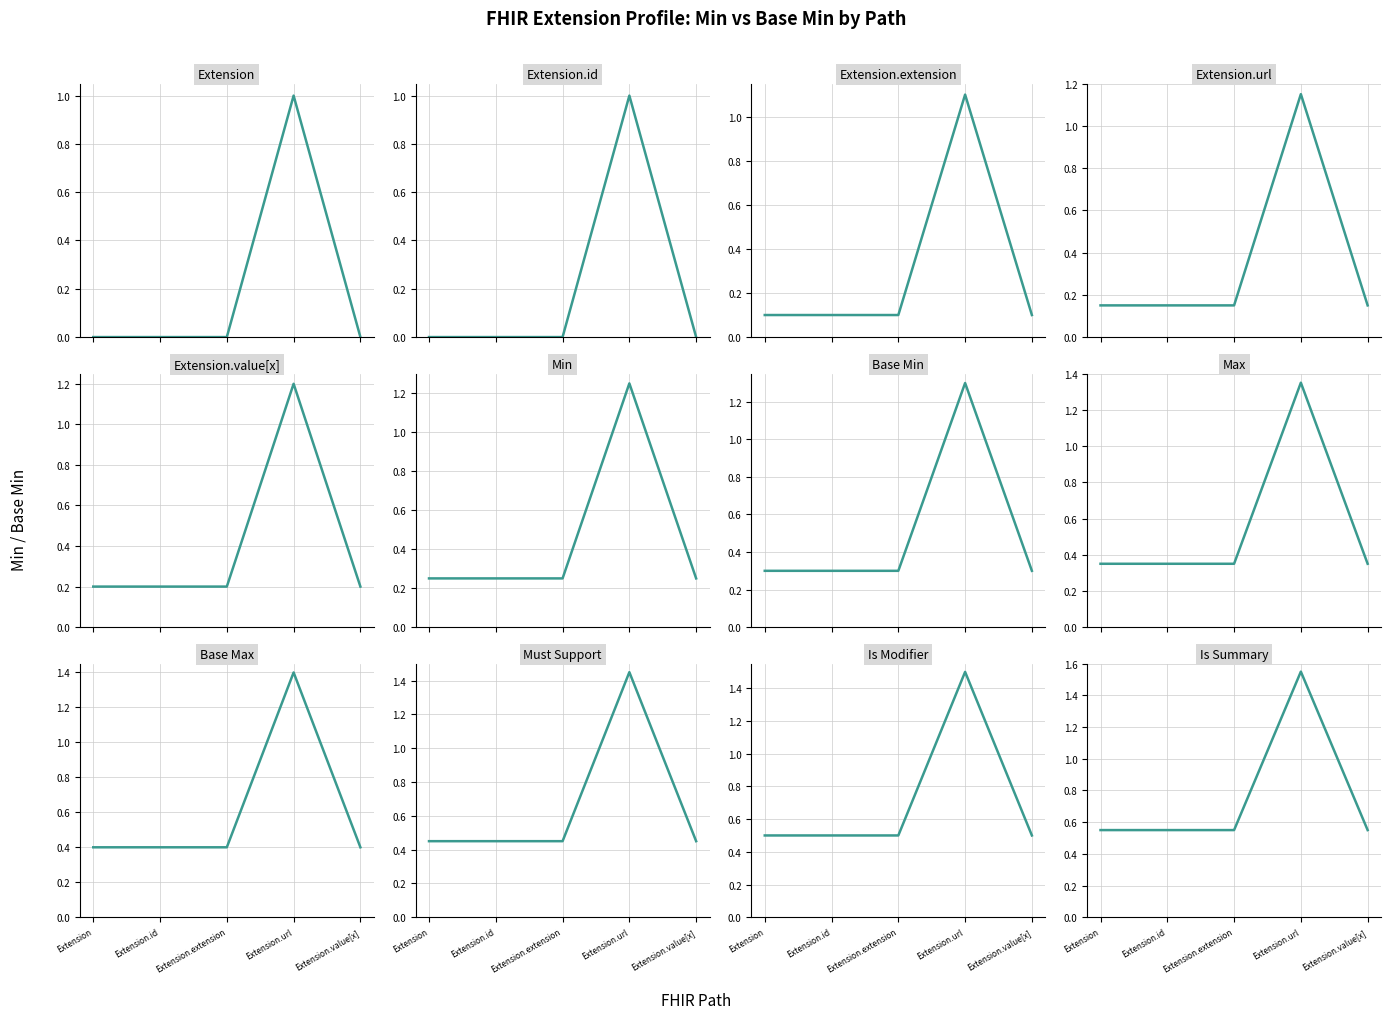

Is the value of Base Min at Extension.extension greater than the value of Min at Extension?

No